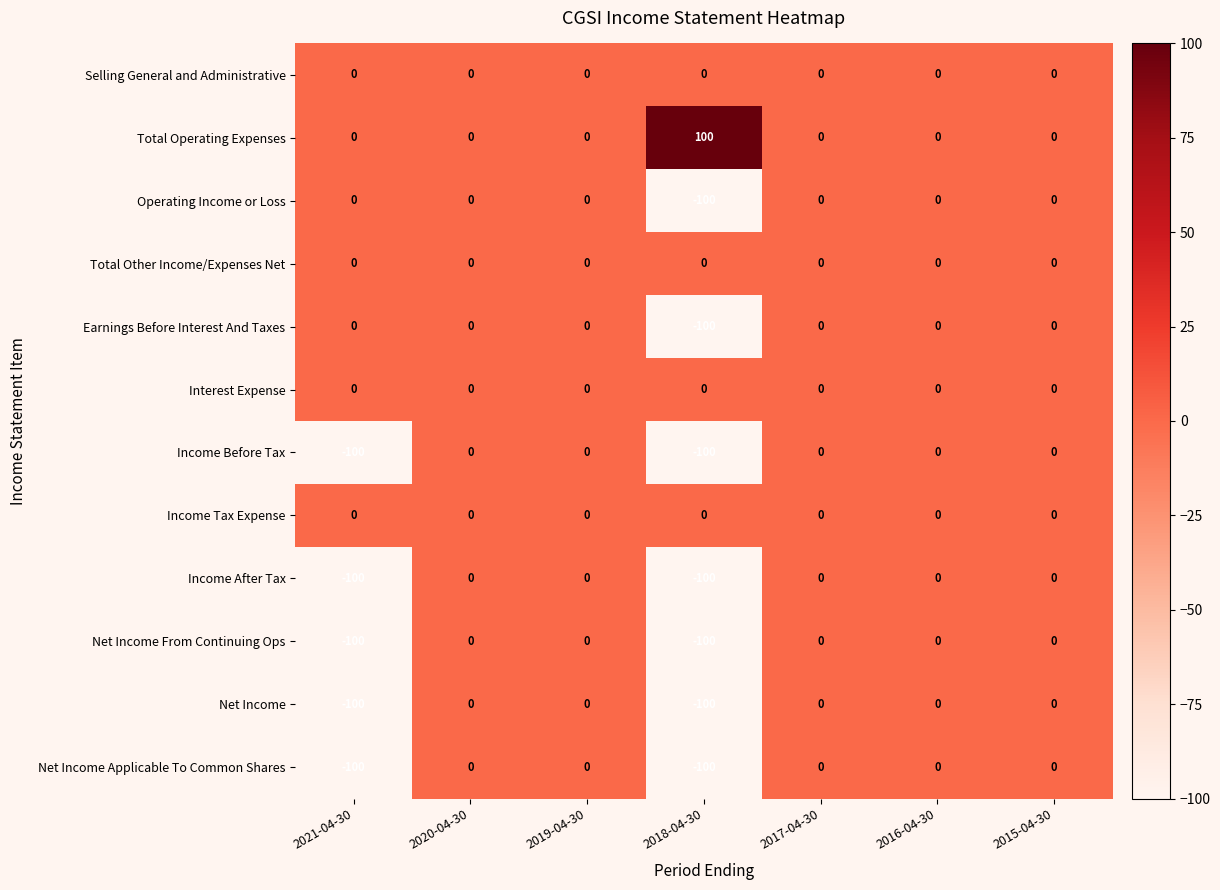

Which series has the largest total across all categories?

Total Operating Expenses